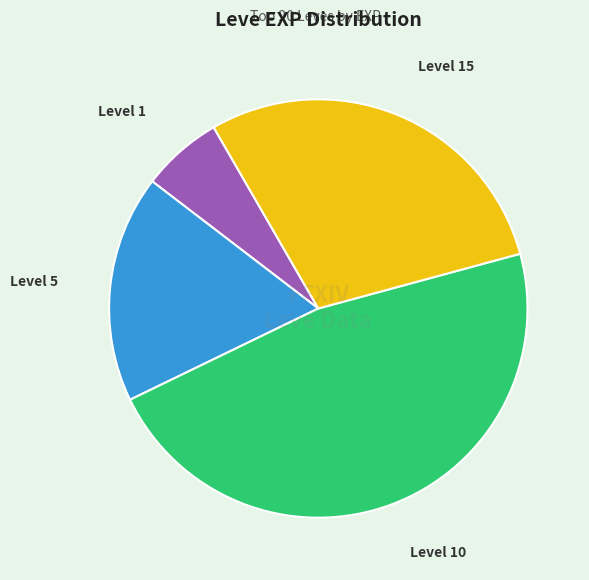

Is there any slice that represents more than half of the pie?

No